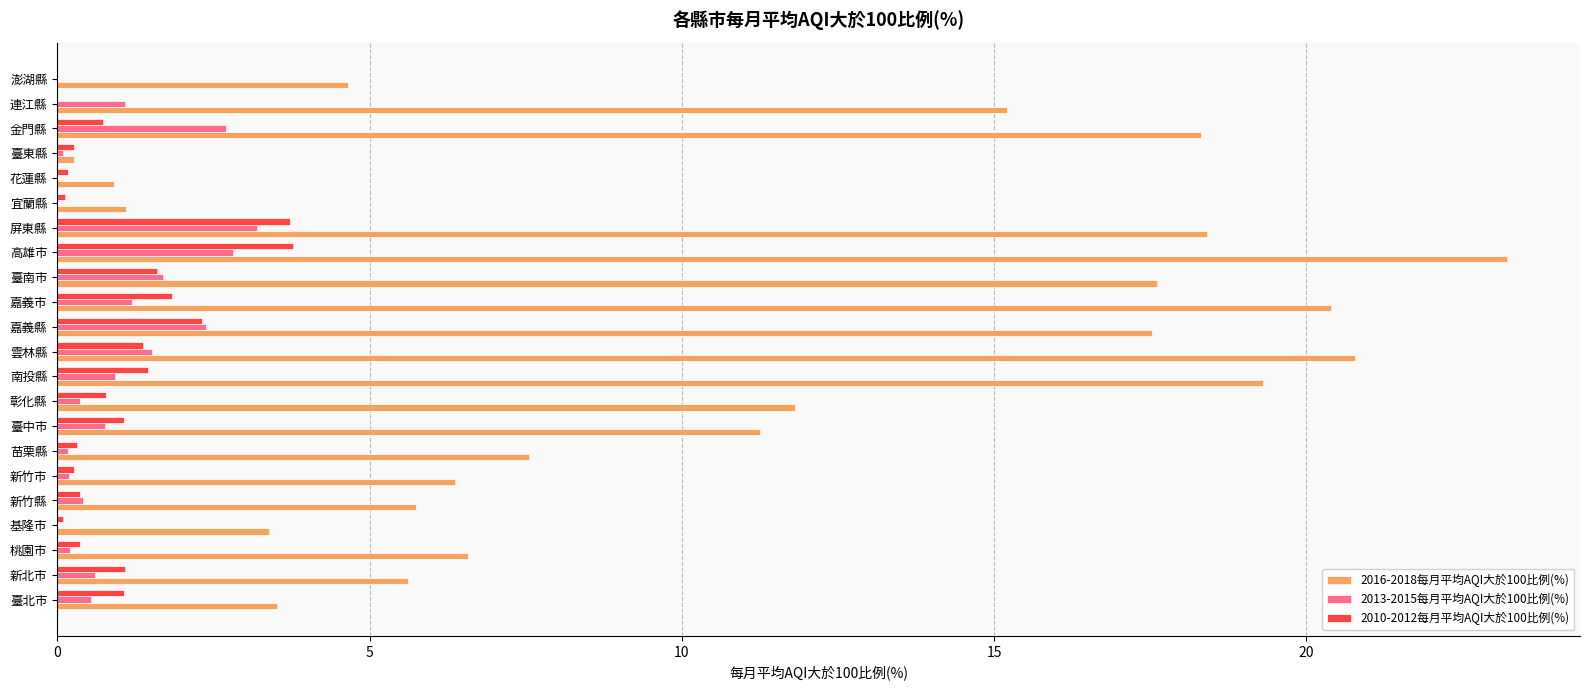

Is the value of 2010-2012每月平均AQI大於100比例(%) at 臺南市 greater than the value of 2016-2018每月平均AQI大於100比例(%) at 臺中市?

No